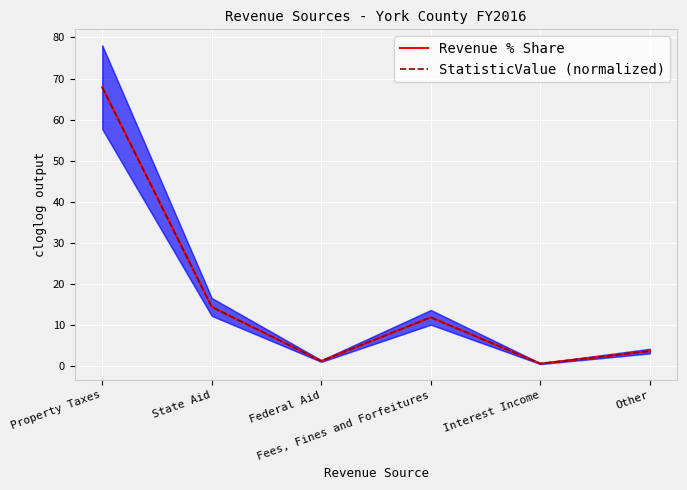

Between Fees, Fines and Forfeitures and Interest Income, which is larger?

Fees, Fines and Forfeitures